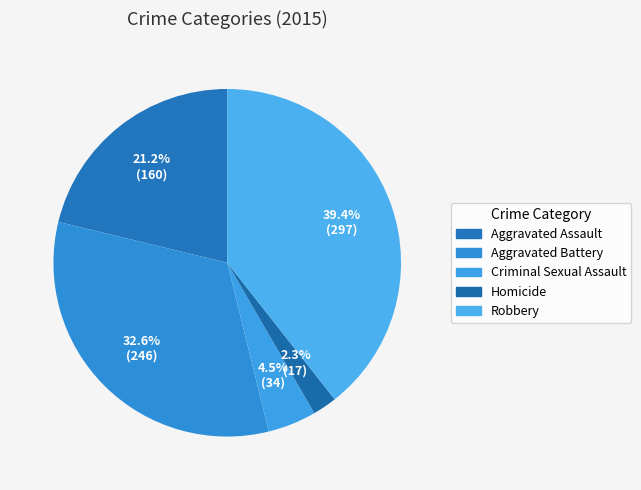

How many slices are in this pie chart?

5